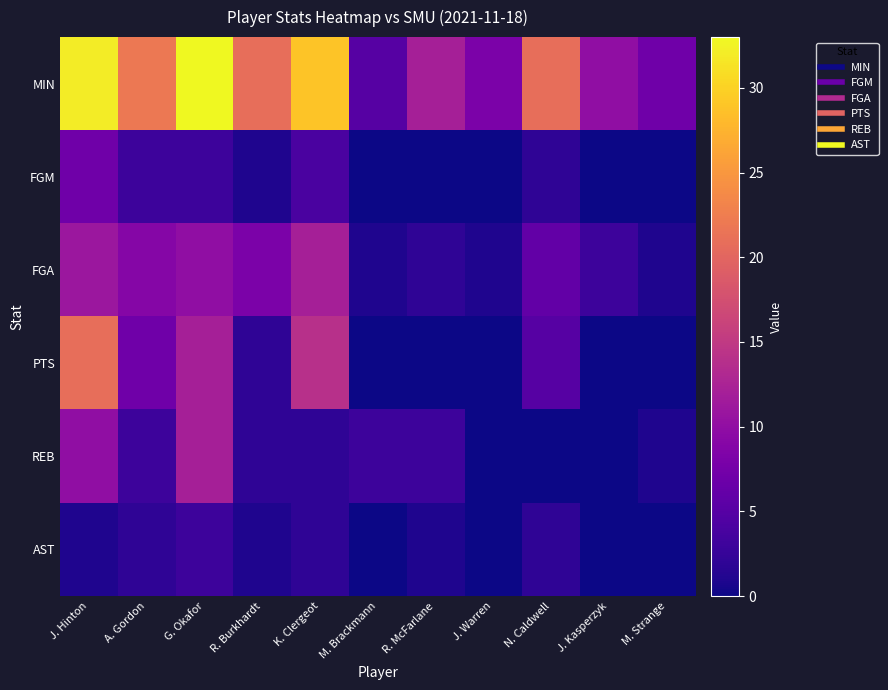

Which has a higher value, A. Gordon or R. McFarlane?

A. Gordon